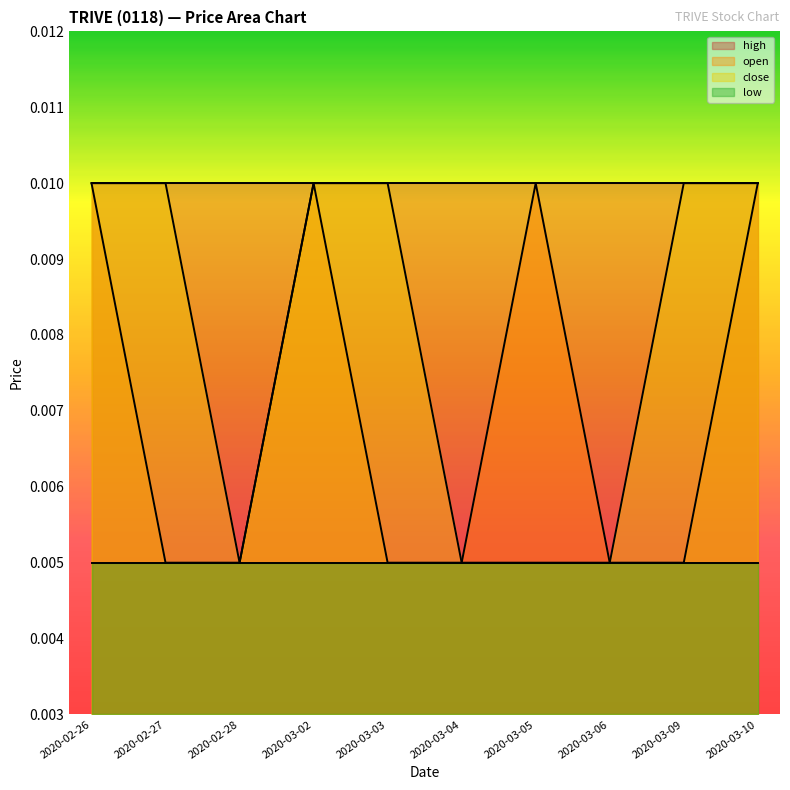

The value of close at 2020-03-09 is 0.0. True or false?

True